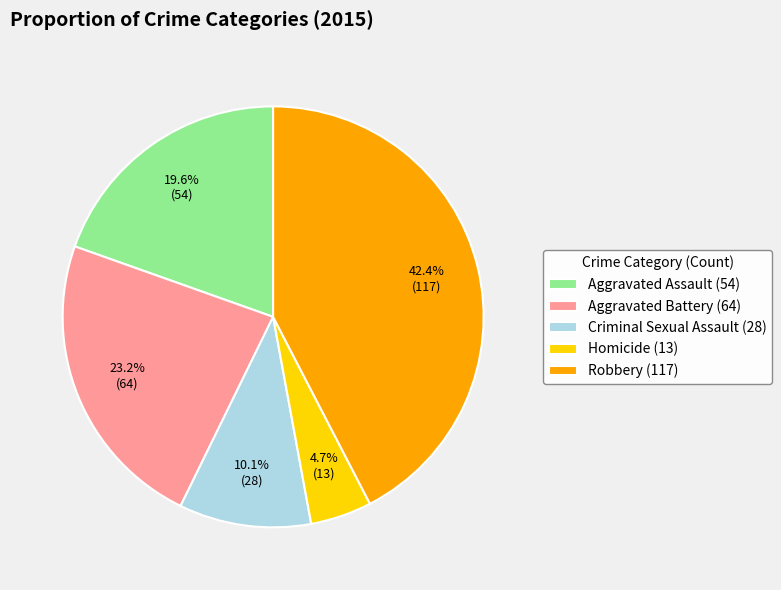

Is Homicide the majority of the pie?

No